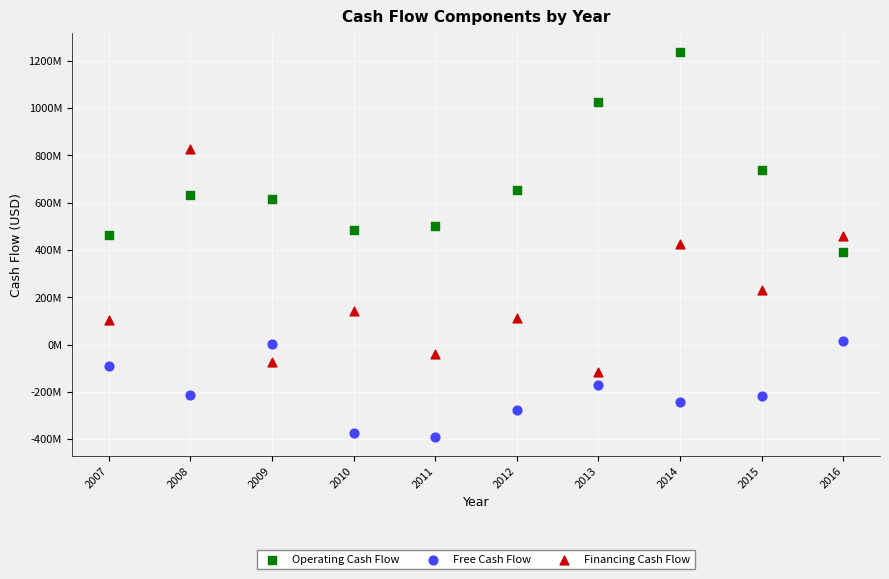

Which series contains the lowest Y value?

Free Cash Flow